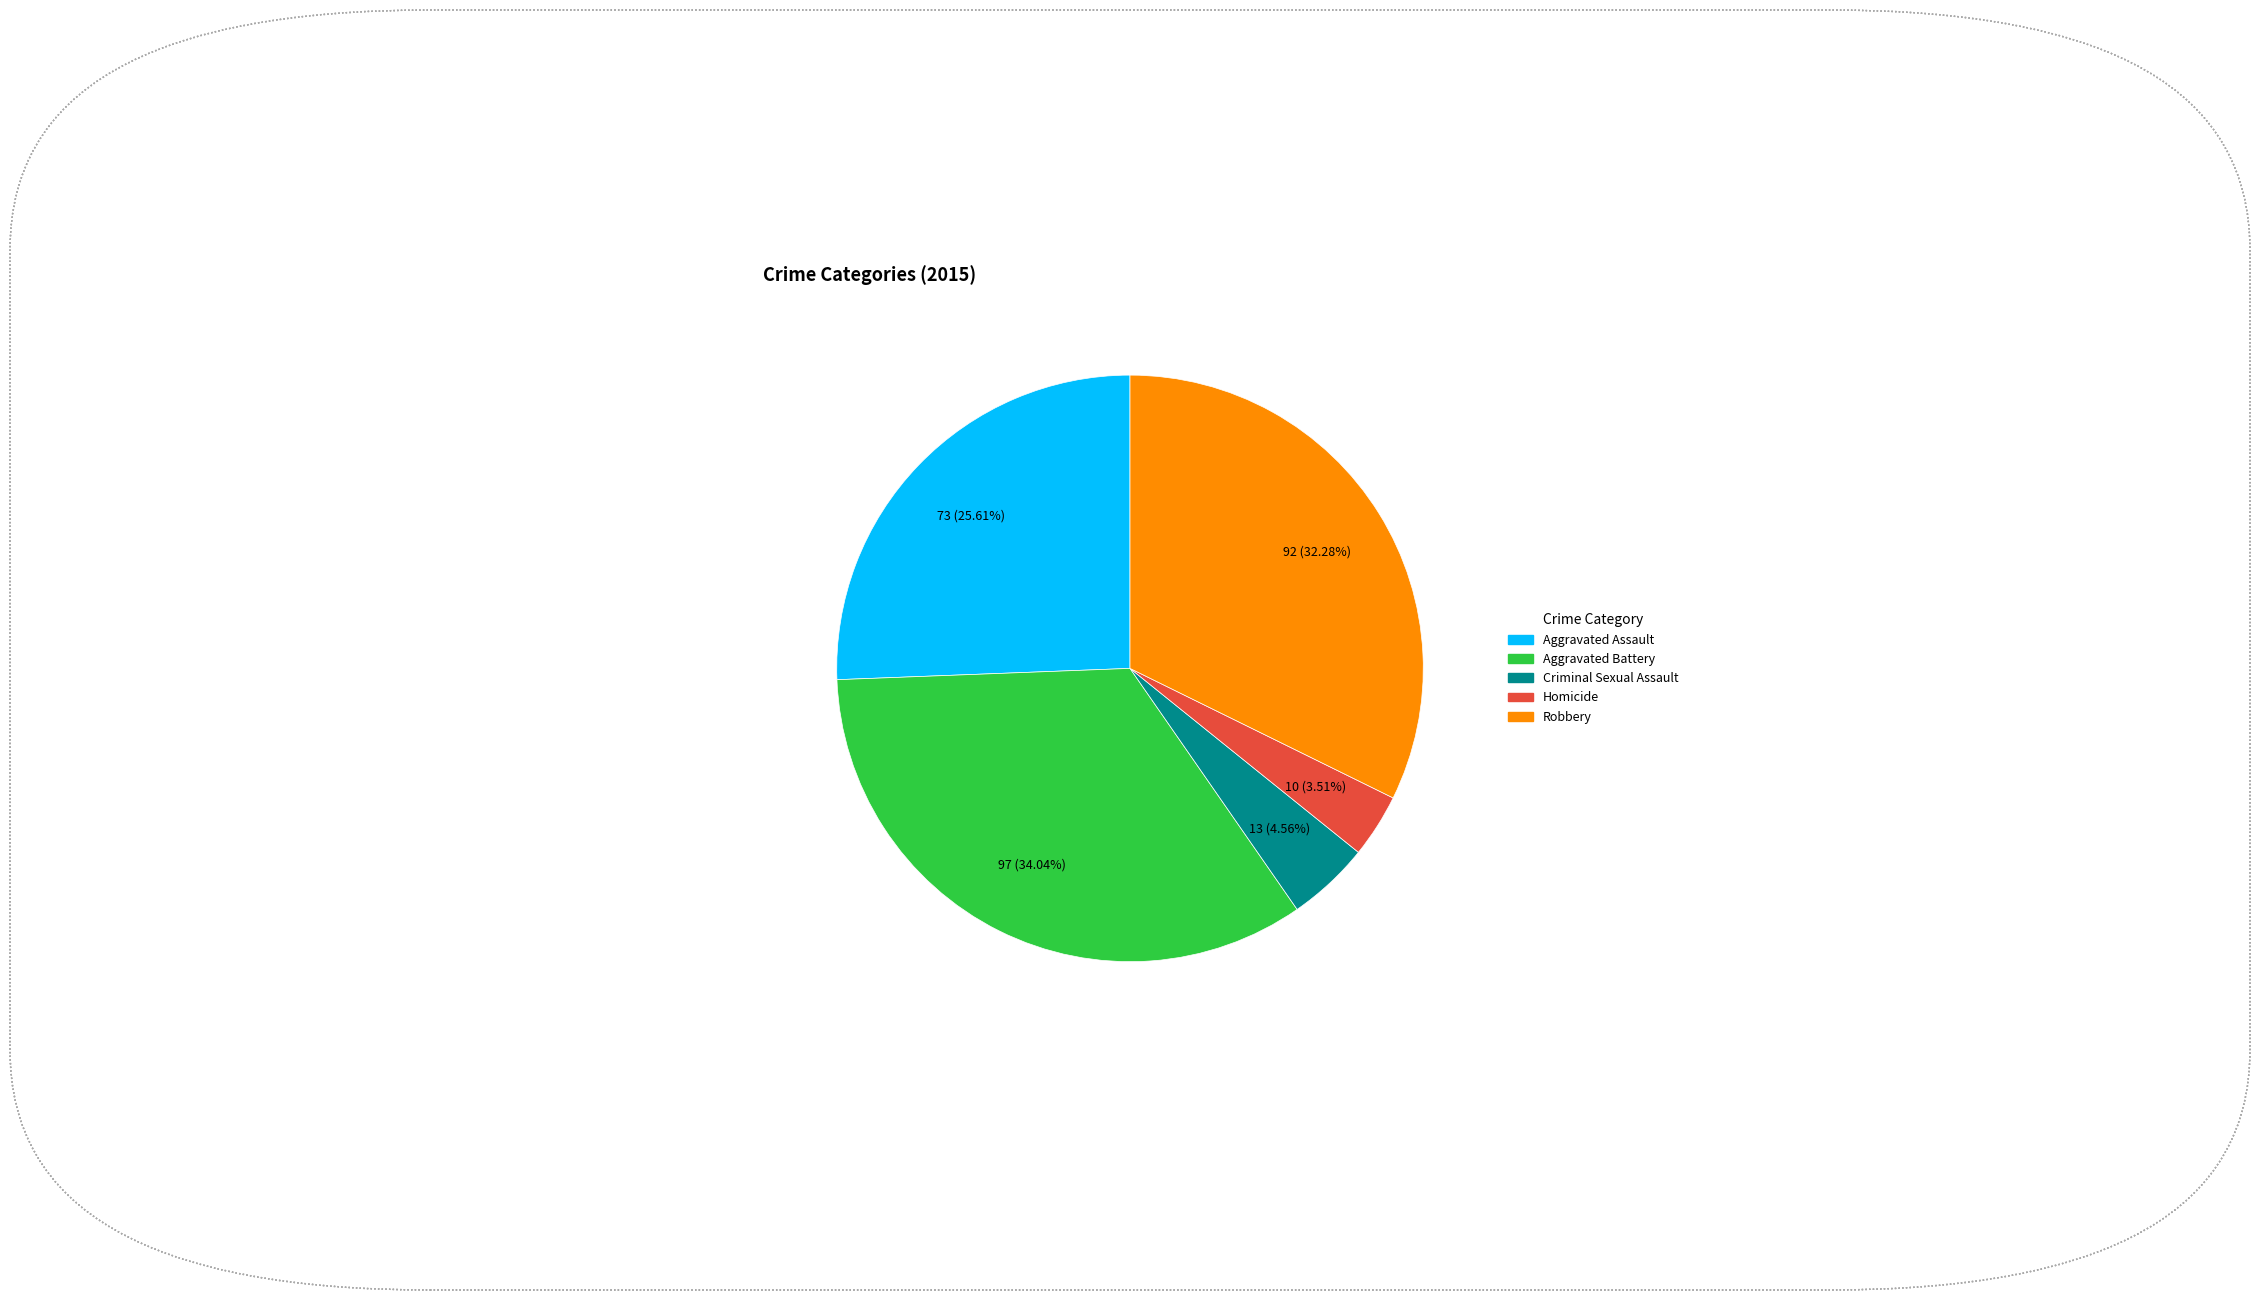

Rank the categories by value from lowest to highest.

Homicide, Criminal Sexual Assault, Aggravated Assault, Robbery, Aggravated Battery